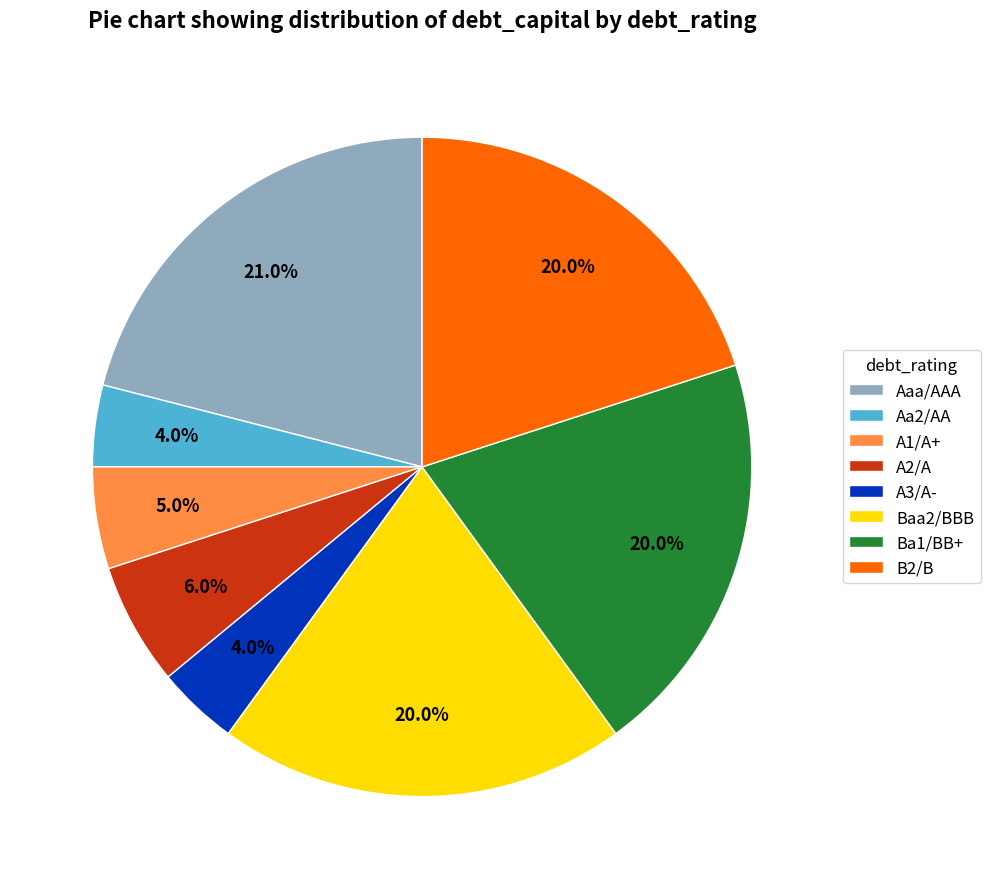

Do Baa2/BBB and A2/A together represent more than half of the pie?

No